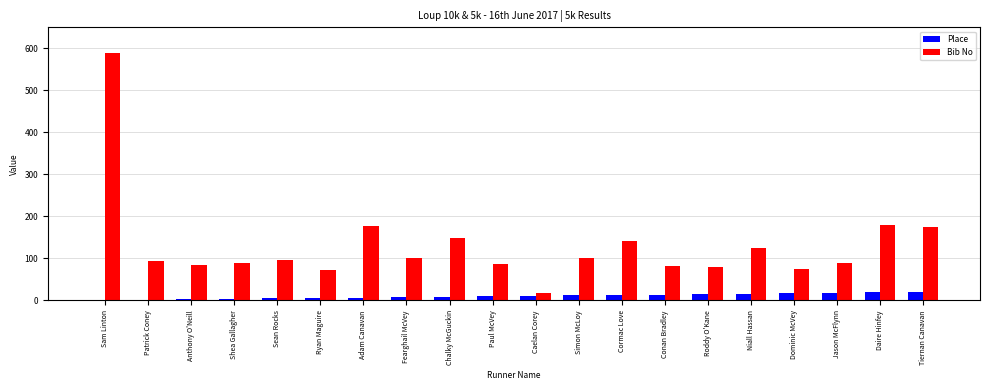

The Bib No series shows 18 at Caelan Corey. True or false?

True